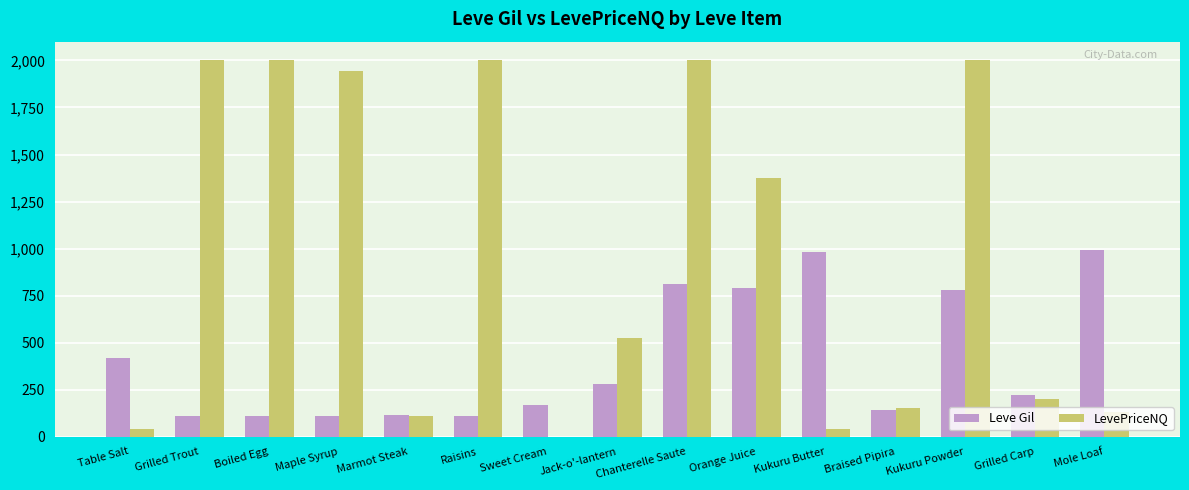

True or false: LevePriceNQ has a value of 723.2 at Boiled Egg.

False